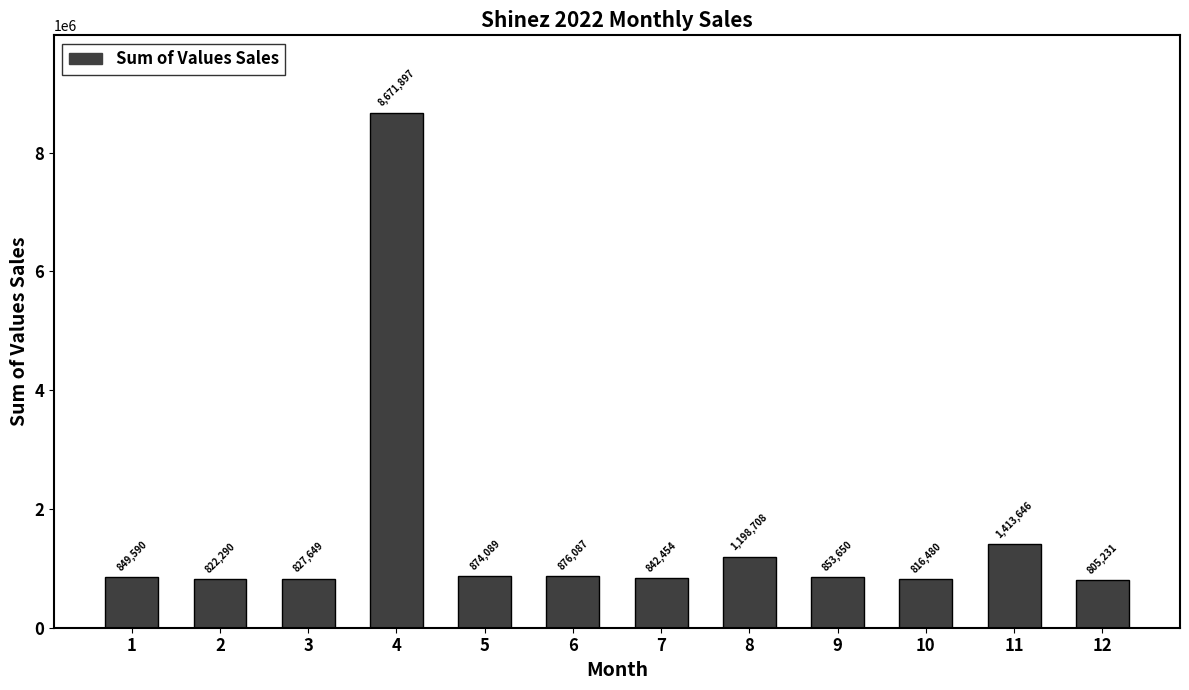

What is the value of the 7th bar from the left?

842454